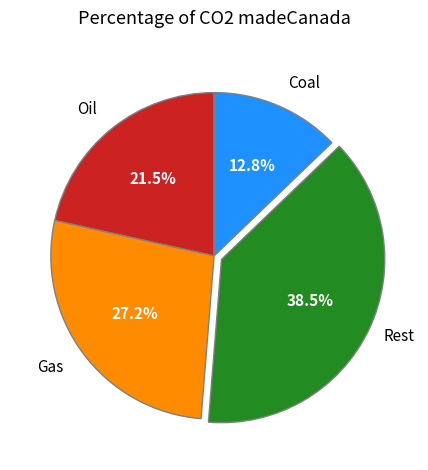

Is there a majority slice in this chart?

No